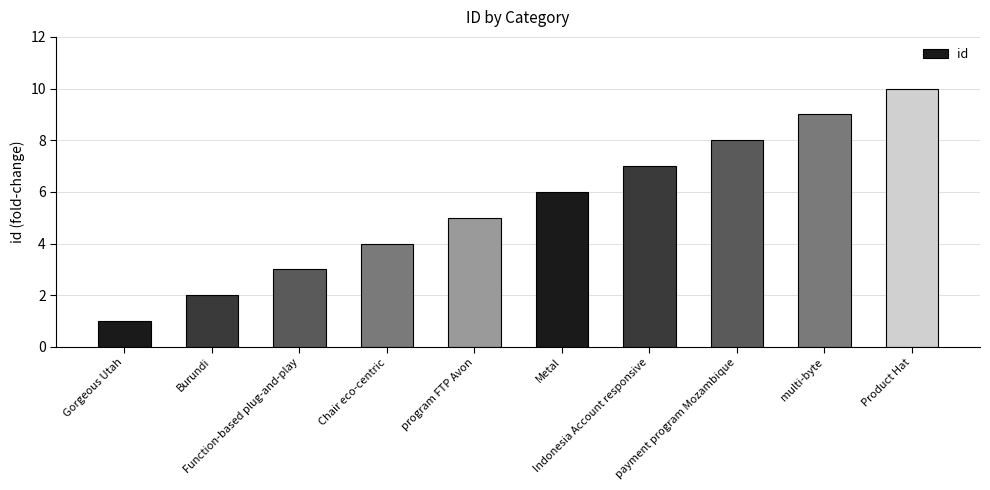

Rank the categories by value from highest to lowest.

Product Hat, multi-byte, payment program Mozambique, Indonesia Account responsive, Metal, program FTP Avon, Chair eco-centric, Function-based plug-and-play, Burundi, Gorgeous Utah